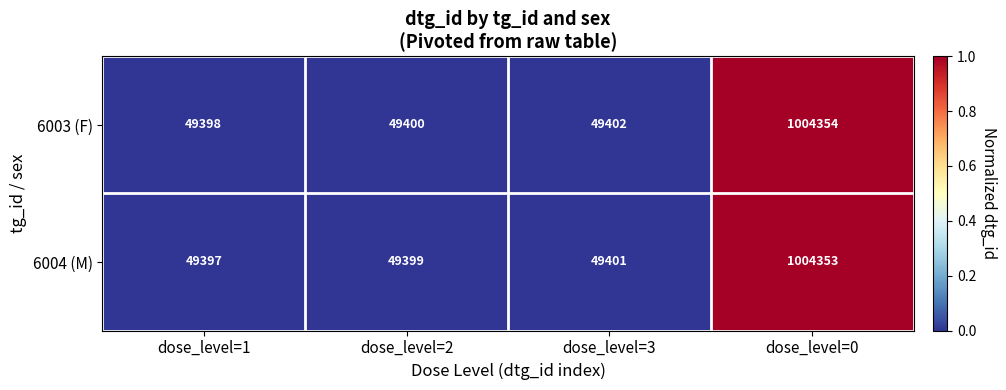

Which category has the lowest value in the 6003 (F) series?

dose_level=1